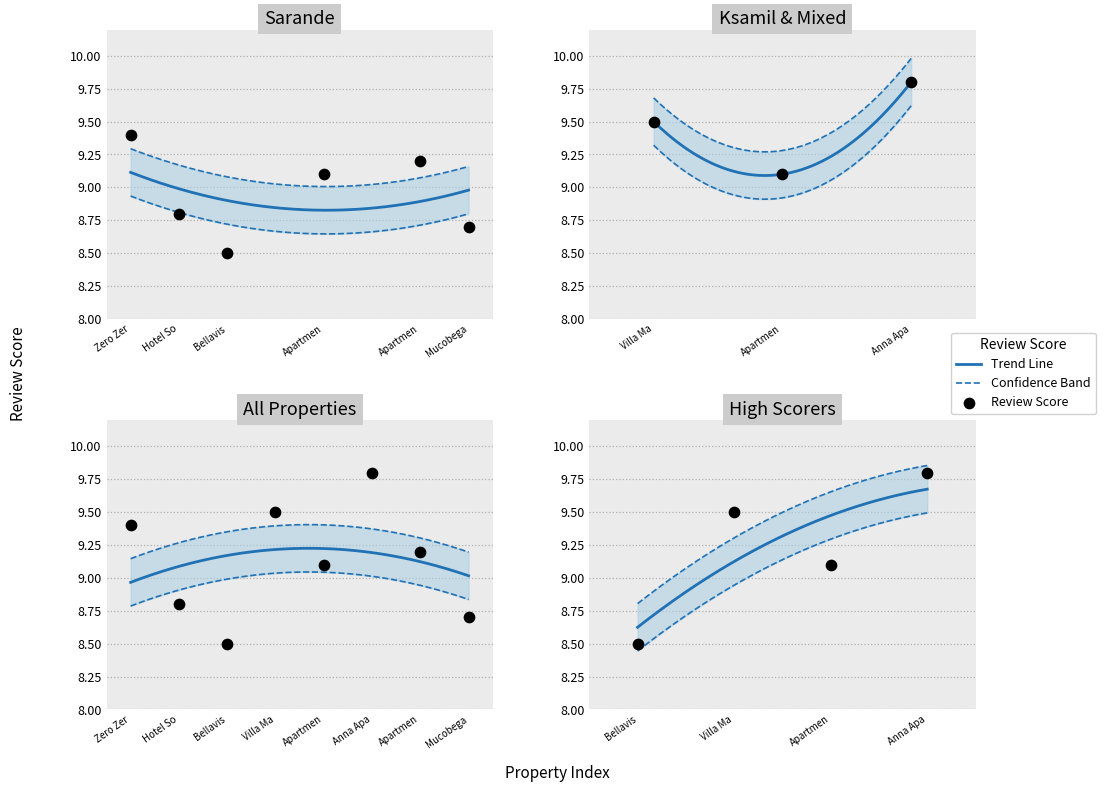

What is the ratio of the value at Mucobega to the value at Hotel So?

1.0